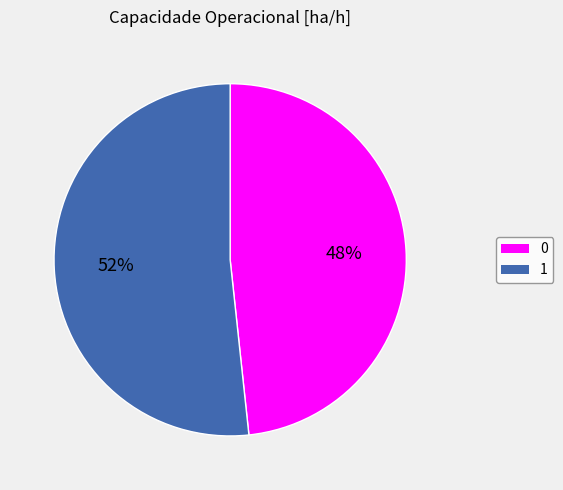

To the nearest percent, what portion does 1 represent?

52%